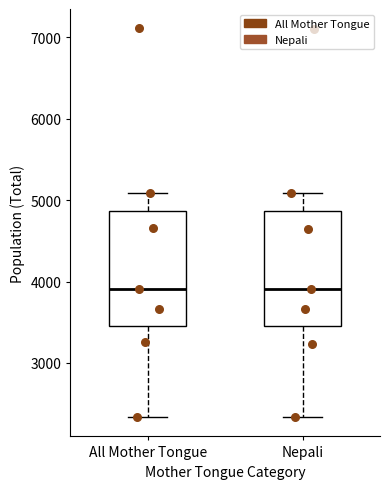

Reading left to right, read every box against the y-axis: the position of its median line, the range the box covers, and the ends of its whiskers. The values are not printed on the chart, so give them approximately, as read against the axis.

All Mother Tongue: median 3900, box 3500 to 4900, whiskers 2300 to 5100
Nepali: median 3900, box 3400 to 4900, whiskers 2300 to 5100